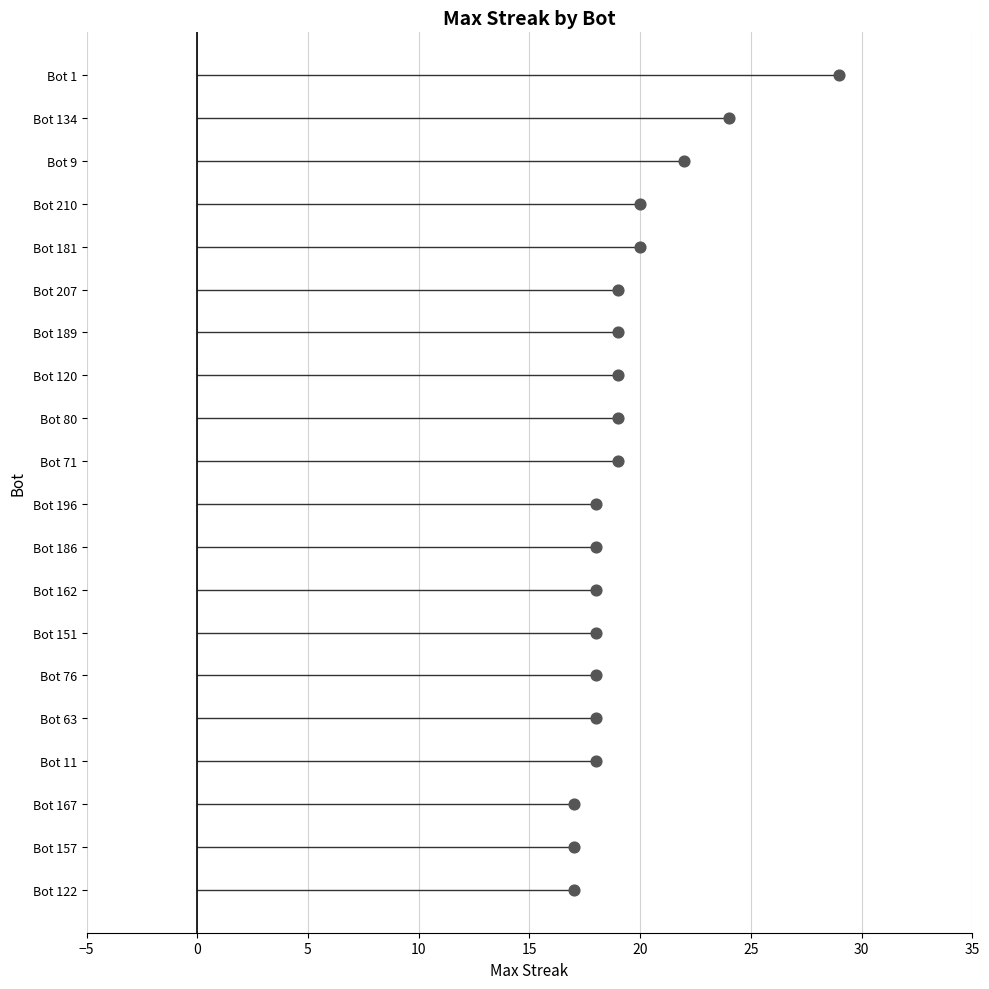

Approximately how many times larger is the value at 0 compared to 5?

0.5